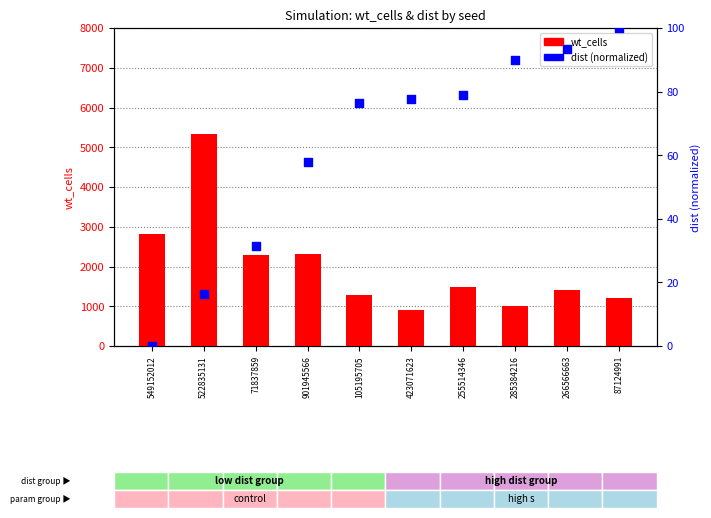

Which series has the largest total across all categories?

wt_cells